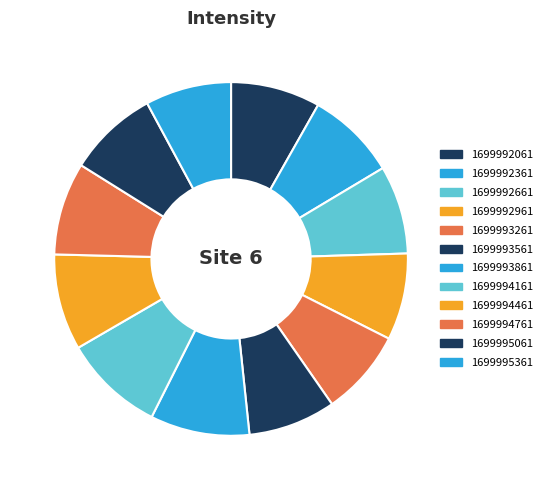

To the nearest percent, what percentage of the pie is 1699995361?

8%